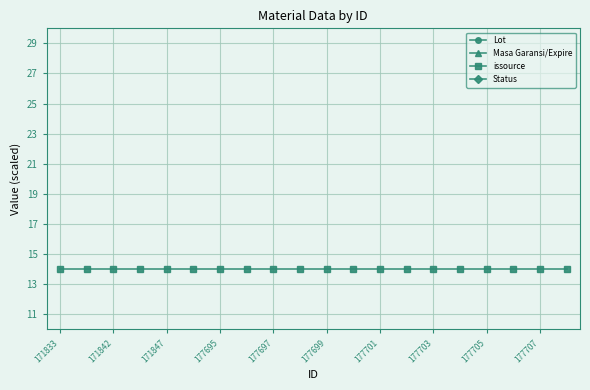

Is this an area chart (filled region under the line)?

No